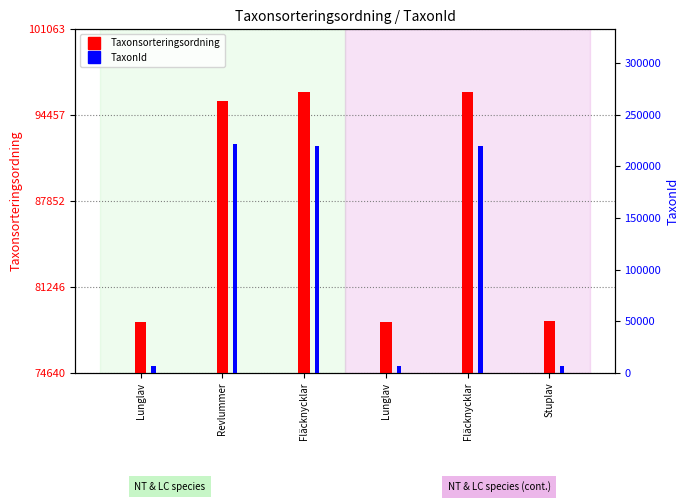

How many bars are there in each group?

2